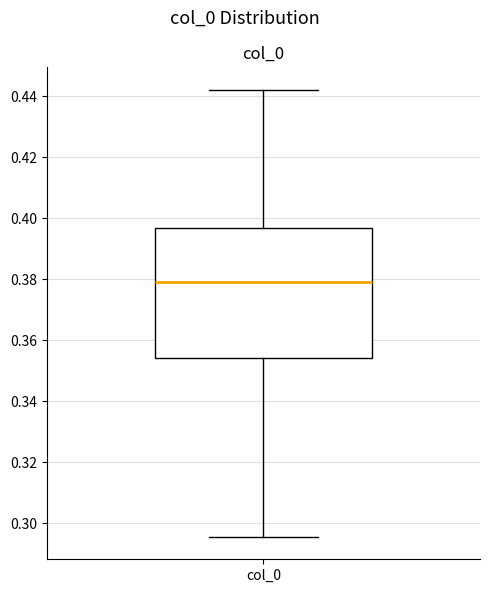

Transcribe this box plot: give where the median line is, the range the box spans, and where the two whiskers end, as read against the y-axis. The values are not printed on the chart, so give them approximately, as read against the axis.

median 0.380, box 0.354 to 0.396, whiskers 0.296 to 0.442